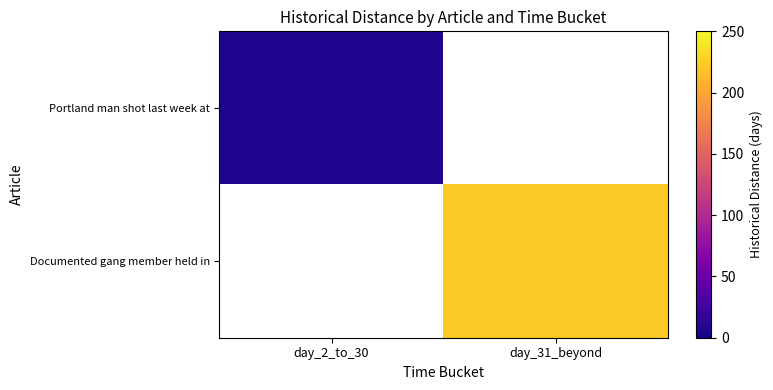

At day_2_to_30, list the series in order from largest to smallest.

Portland man shot last week at, Documented gang member held in